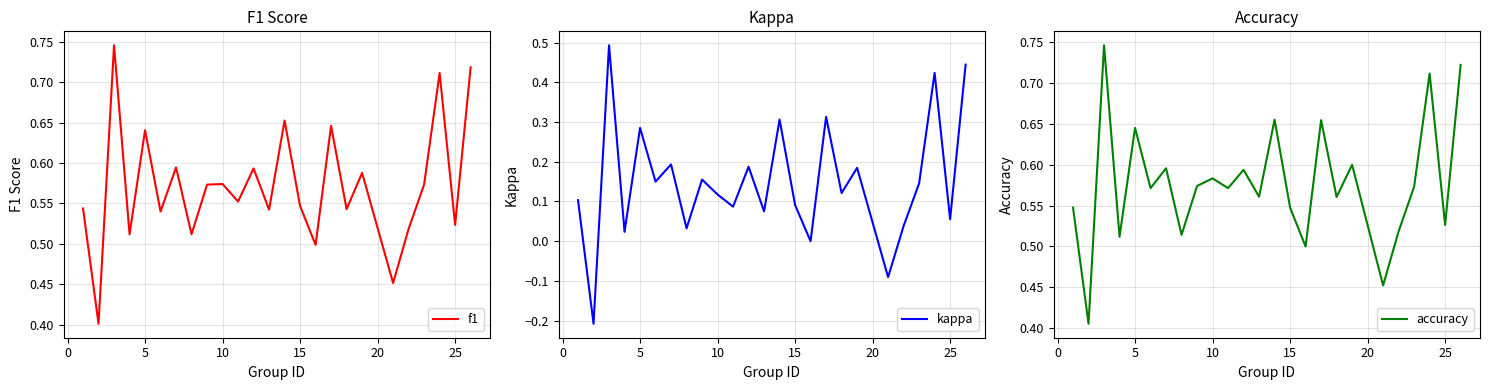

The f1 series shows 0.8 at 25. True or false?

False